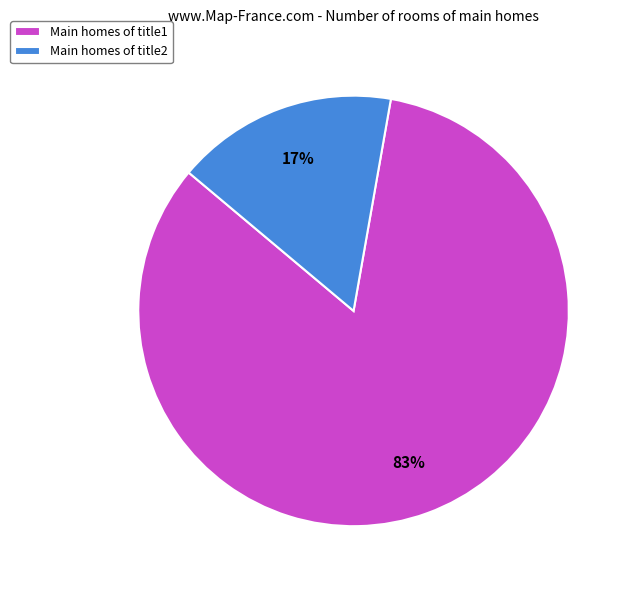

To the nearest percent, what percentage of the pie is Main homes of title1?

83%